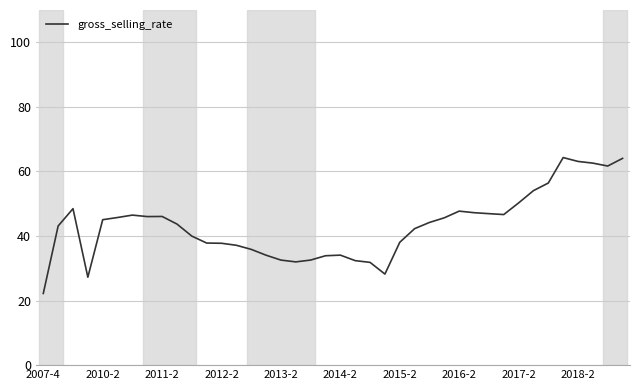

What is the greatest value displayed?

64.3